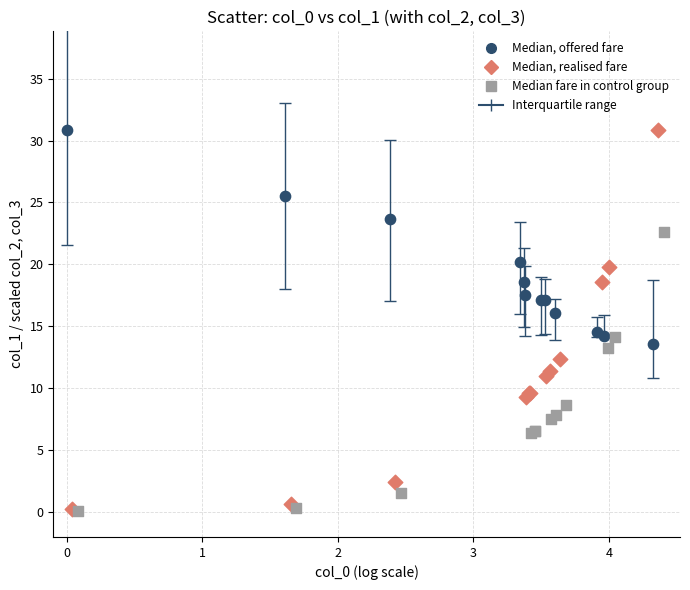

Which series has the largest Y range (max minus min)?

Median, realised fare